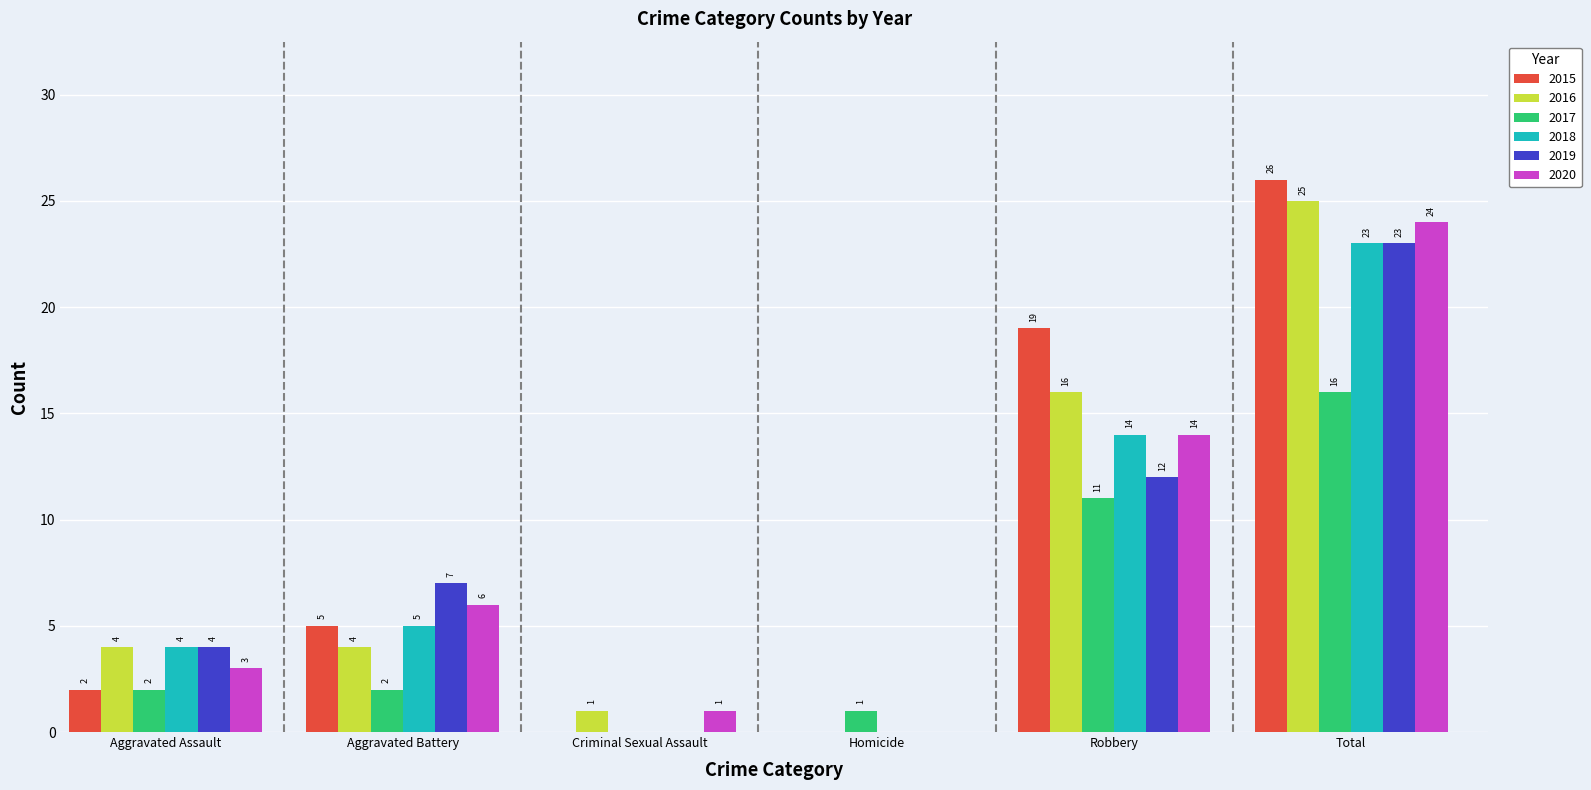

Which series has the widest spread of values?

2015